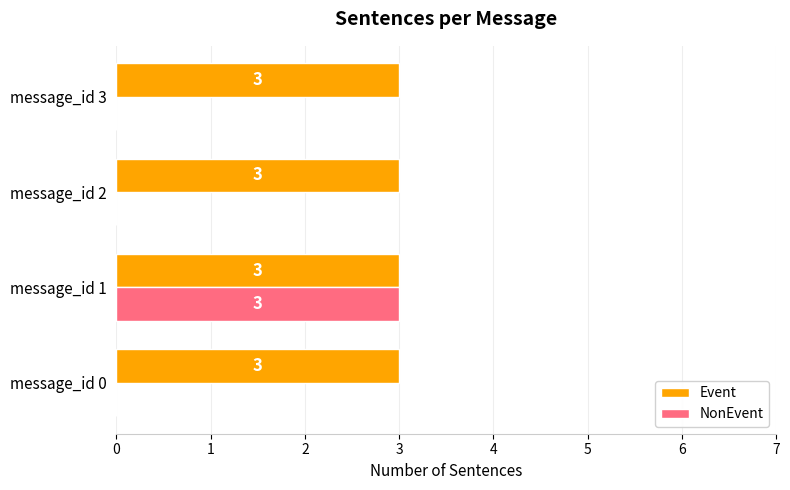

How many data points does each series have?

4